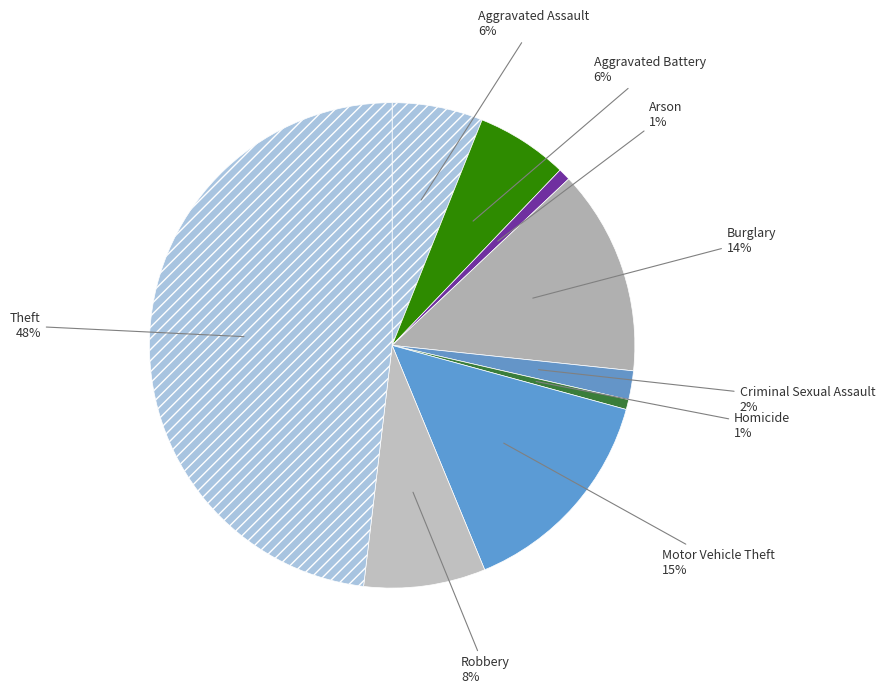

Count the number of slices in the pie.

9